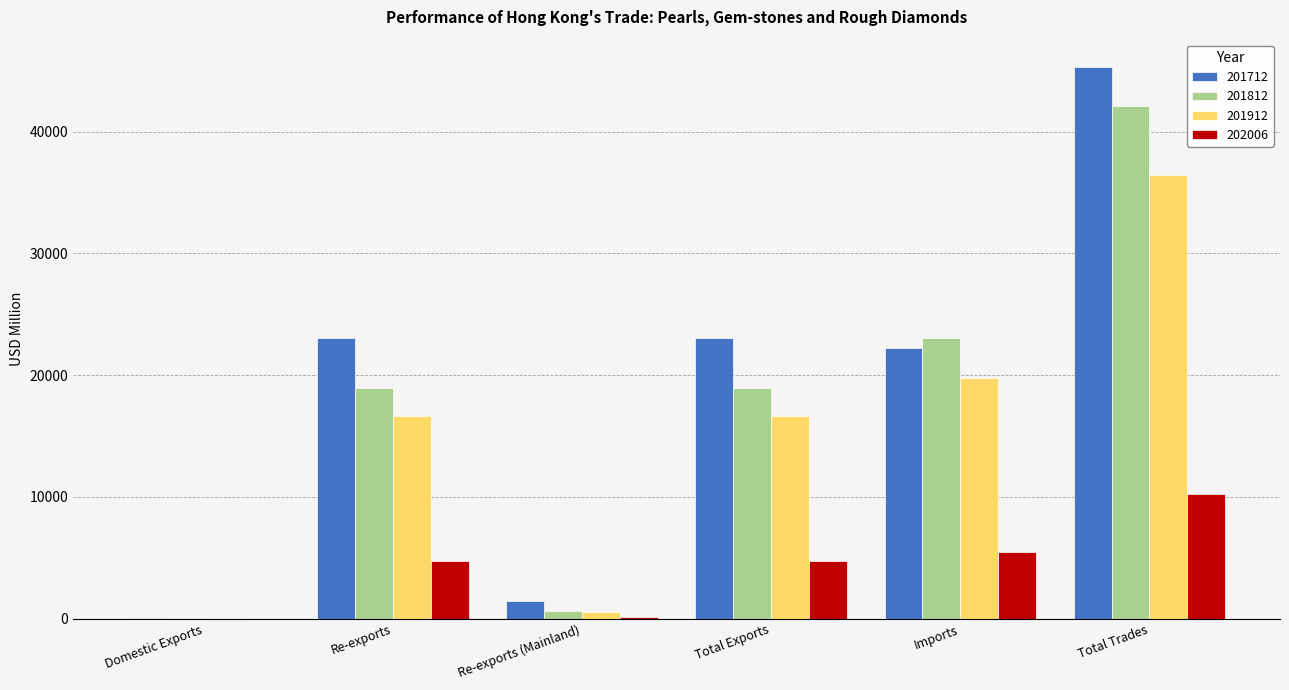

What is the sum of the 201812 values at Imports and Total Exports?

42064.5